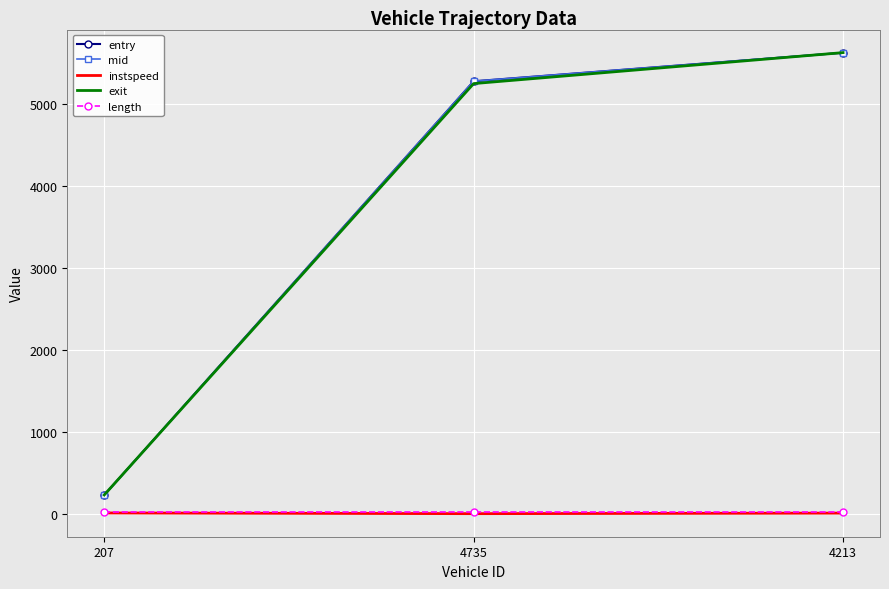

Rank the categories by entry value from lowest to highest.

207, 4735, 4213